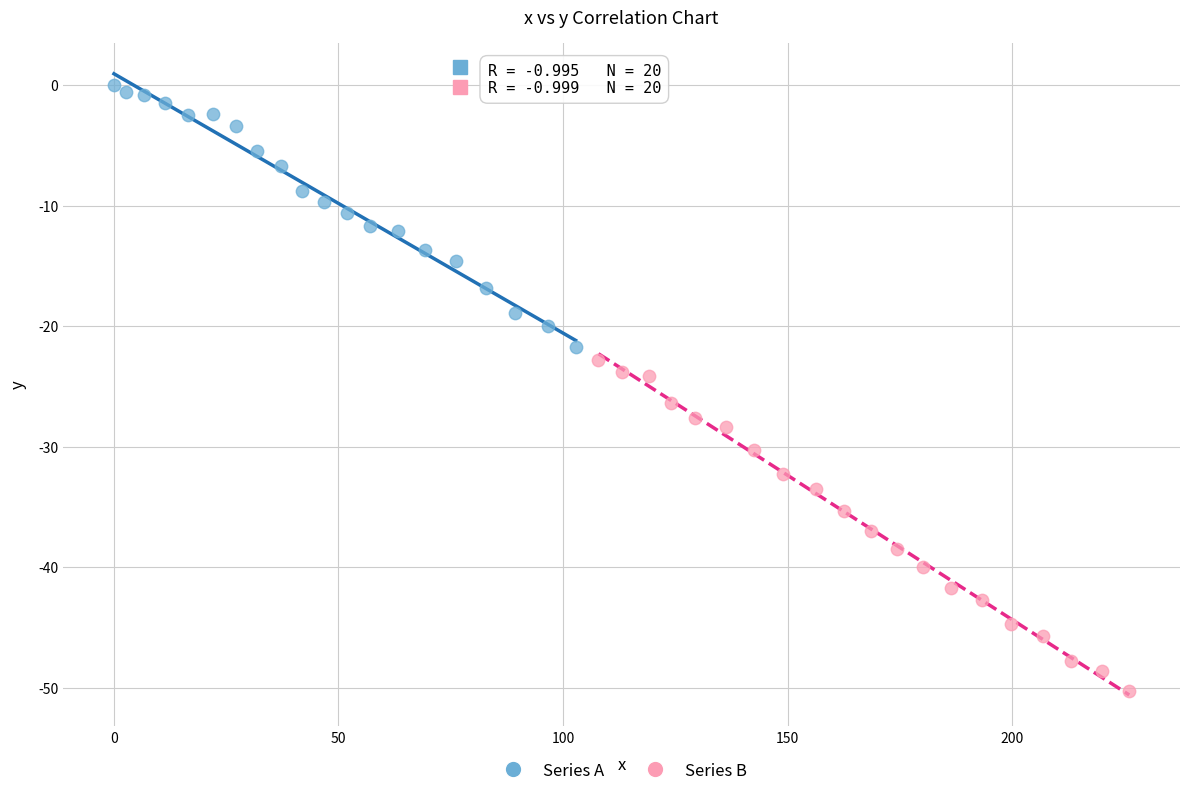

Which series reaches the maximum Y coordinate?

Series A